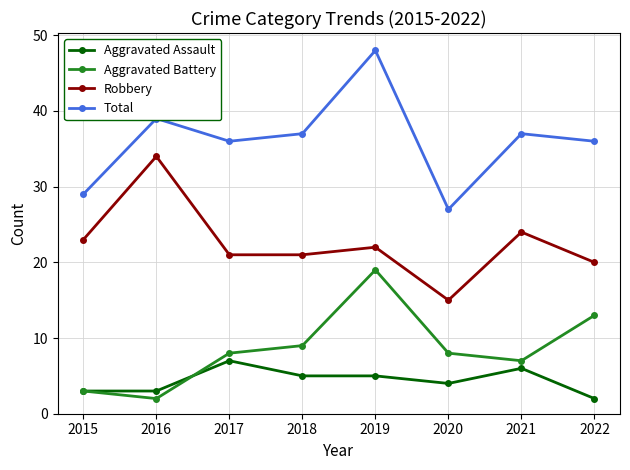

What is the minimum value for Robbery?

15